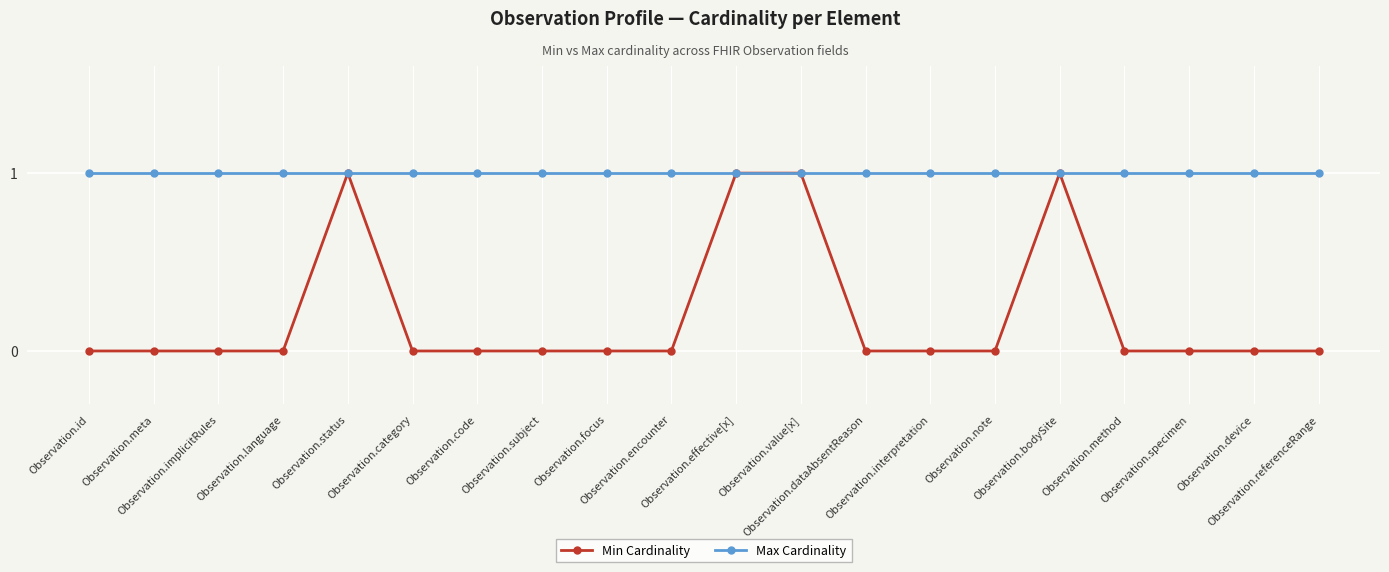

Rank the series by their average value, from highest to lowest.

Max Cardinality, Min Cardinality